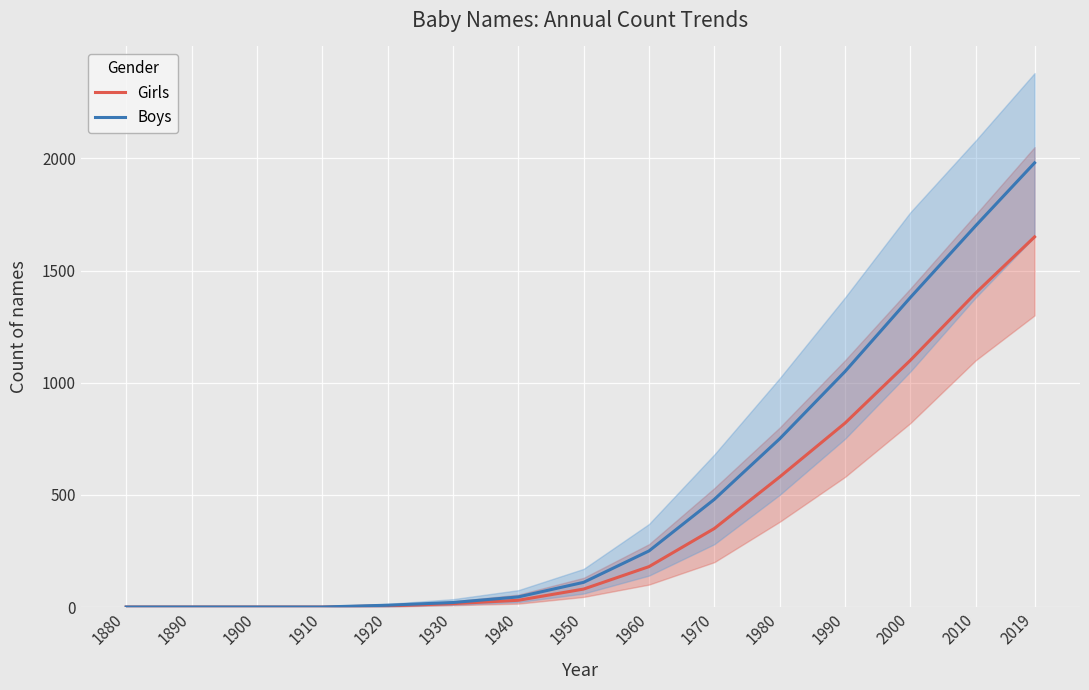

Which series has the widest spread of values?

Boys